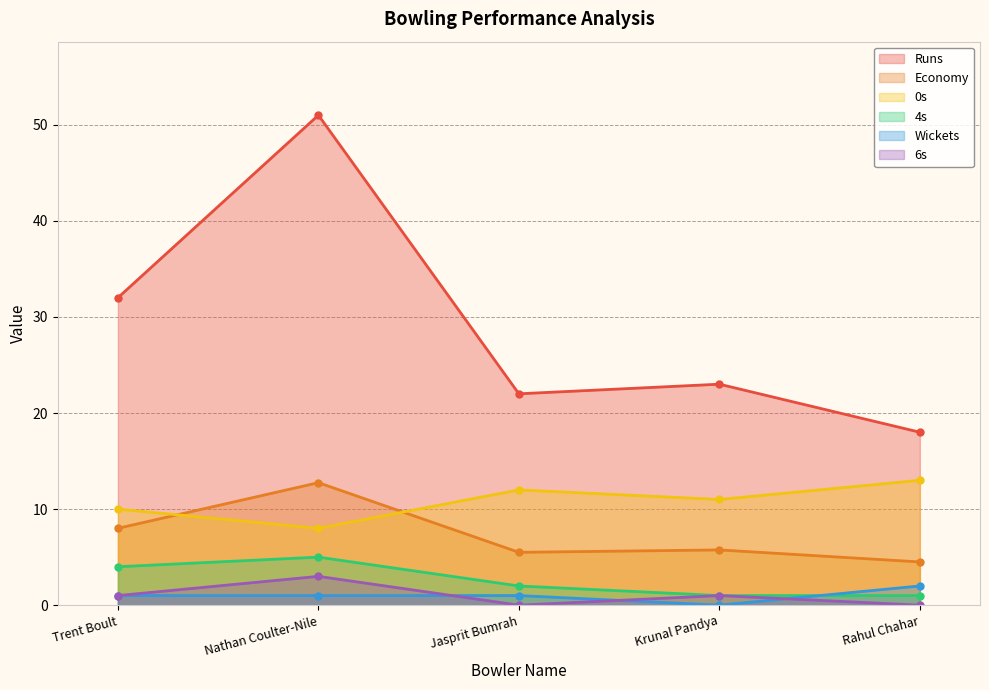

What is the approximate value of Runs at Rahul Chahar?

18.0